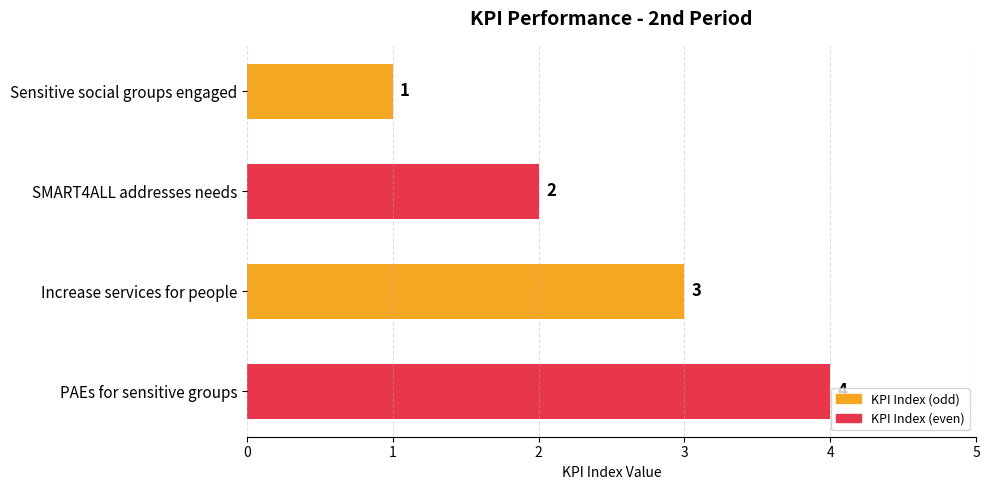

What is the greatest value displayed?

4